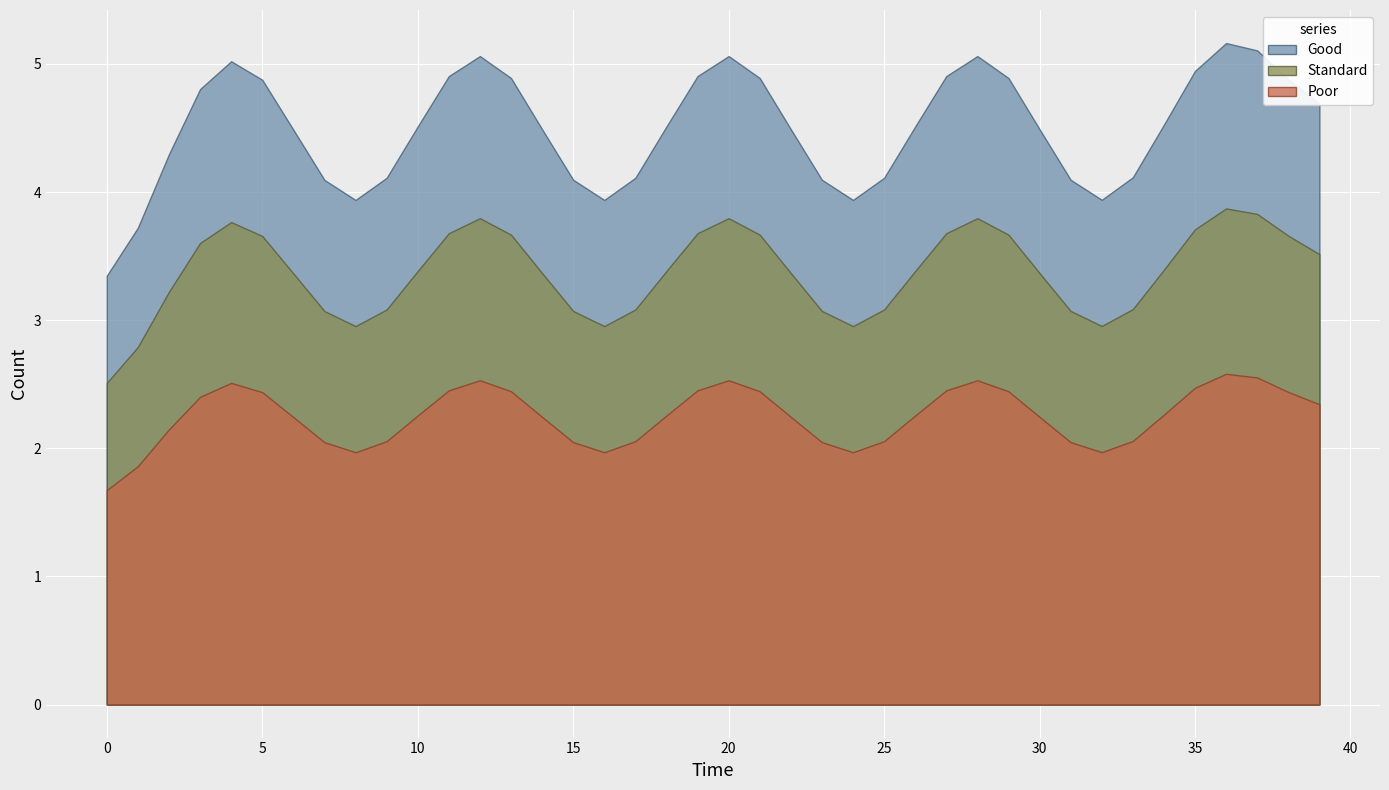

True or false: Good has a value of 8.0 at 5.

False